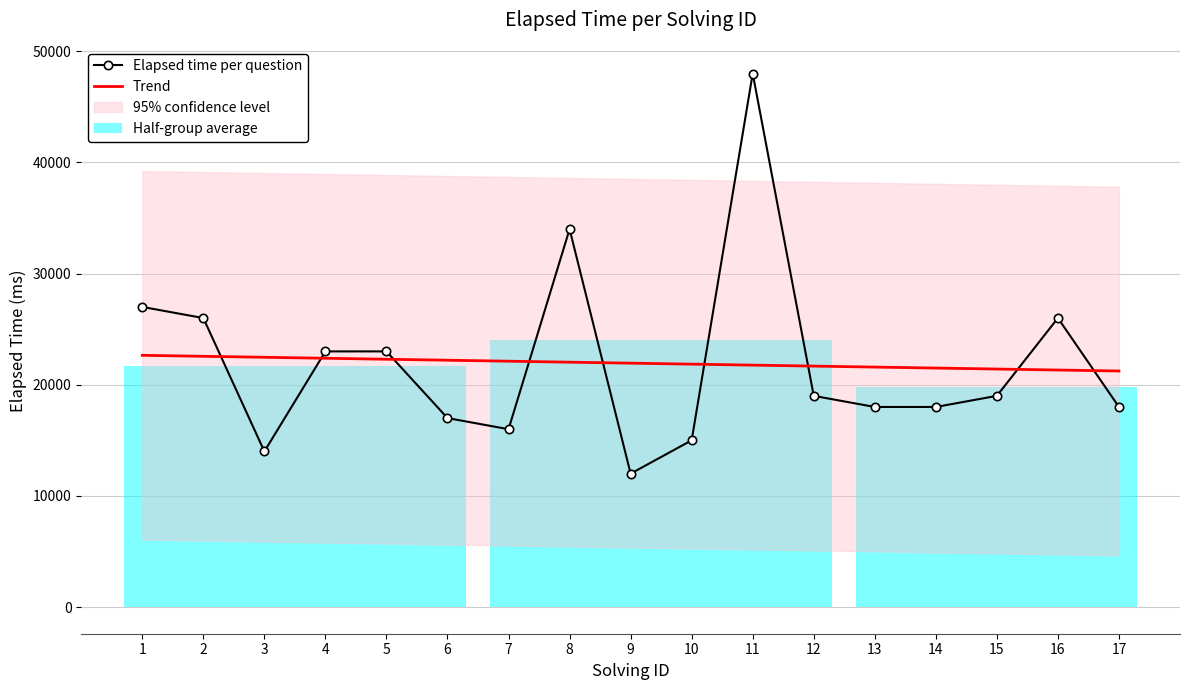

Reading right to left, transcribe all the data shown in this chart.

Elapsed time per question: 17=18000.0	16=26000.0	15=19000.0	14=18000.0	13=18000.0	12=19000.0	11=48000.0	10=15000.0	9=12000.0	8=34000.0	7=16000.0	6=17000.0	5=23000.0	4=23000.0	3=14000.0	2=26000.0	1=27000.0
Trend: 17=21235.3	16=21323.5	15=21411.8	14=21500.0	13=21588.2	12=21676.5	11=21764.7	10=21852.9	9=21941.2	8=22029.4	7=22117.6	6=22205.9	5=22294.1	4=22382.4	3=22470.6	2=22558.8	1=22647.1